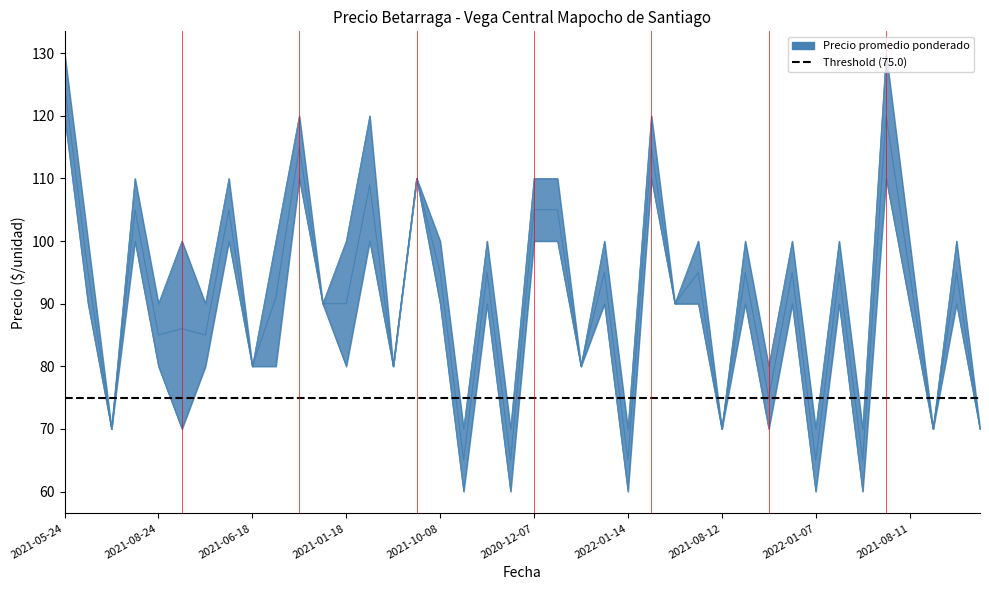

What is the maximum value for Precio minimo?

120